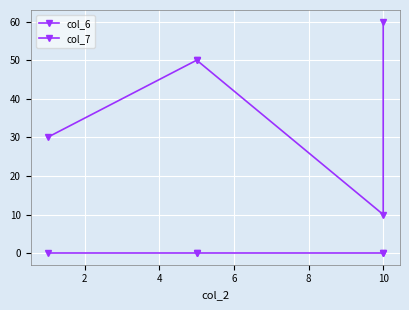

Rank the series at 2 from lowest to highest value.

col_7, col_6